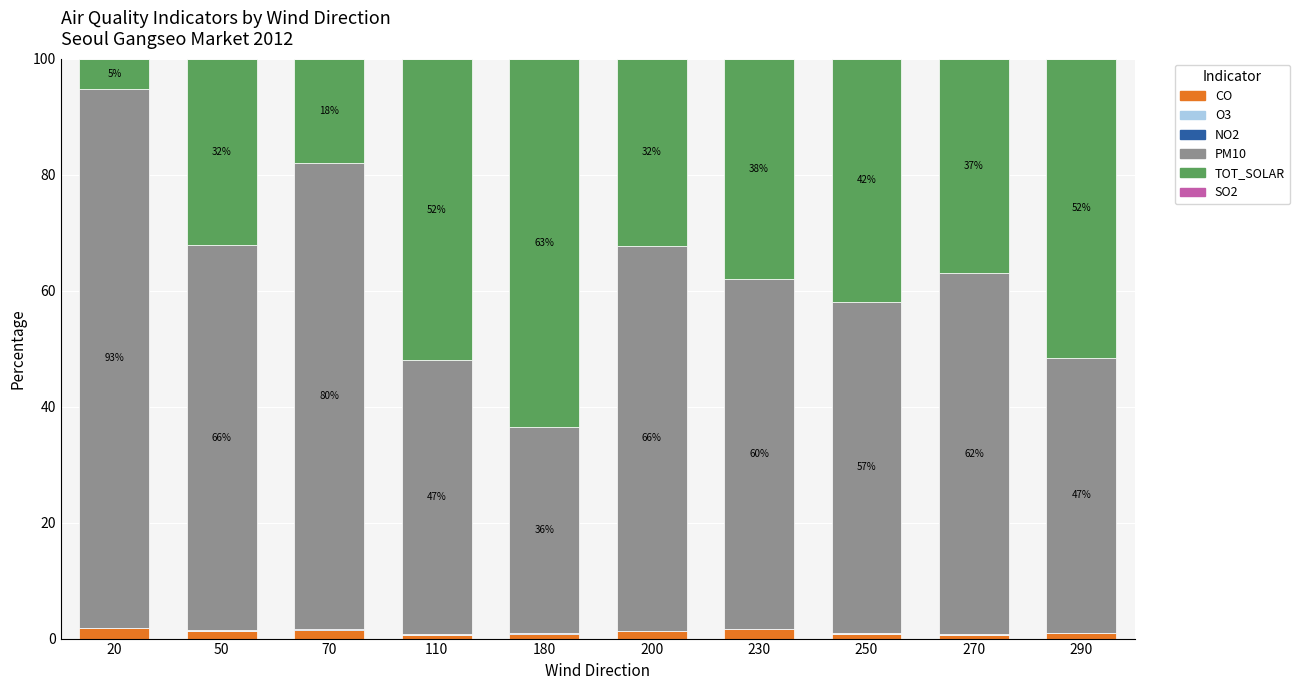

What is the sum of all CO values?

11.4